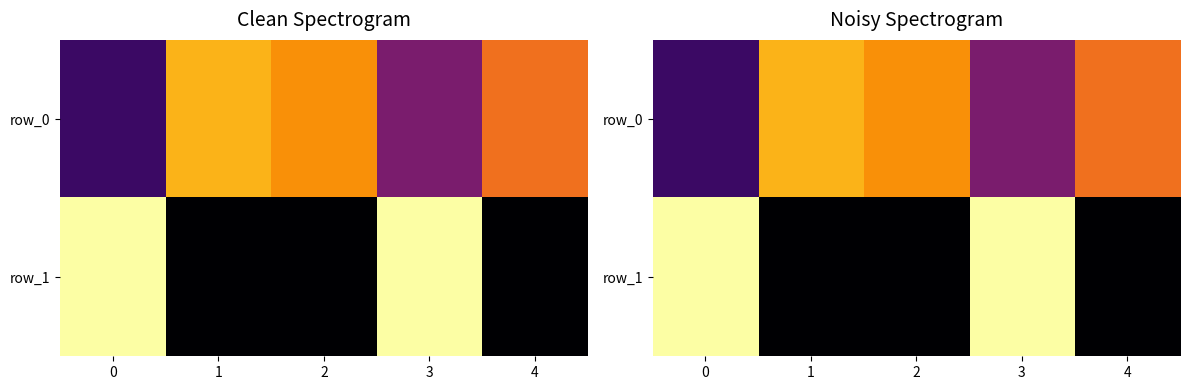

Reading left to right, extract all data points from this chart.

row_0: 1.4	2.7	2.5	1.7	2.4
row_1: 3.0	1.0	1.0	3.0	1.0